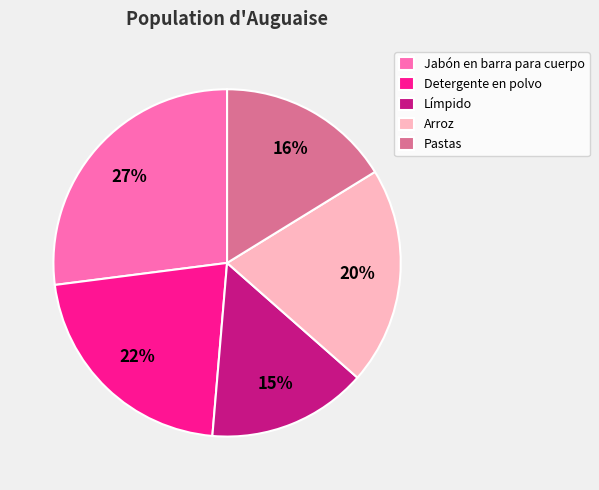

Which slice is the smallest?

Límpido